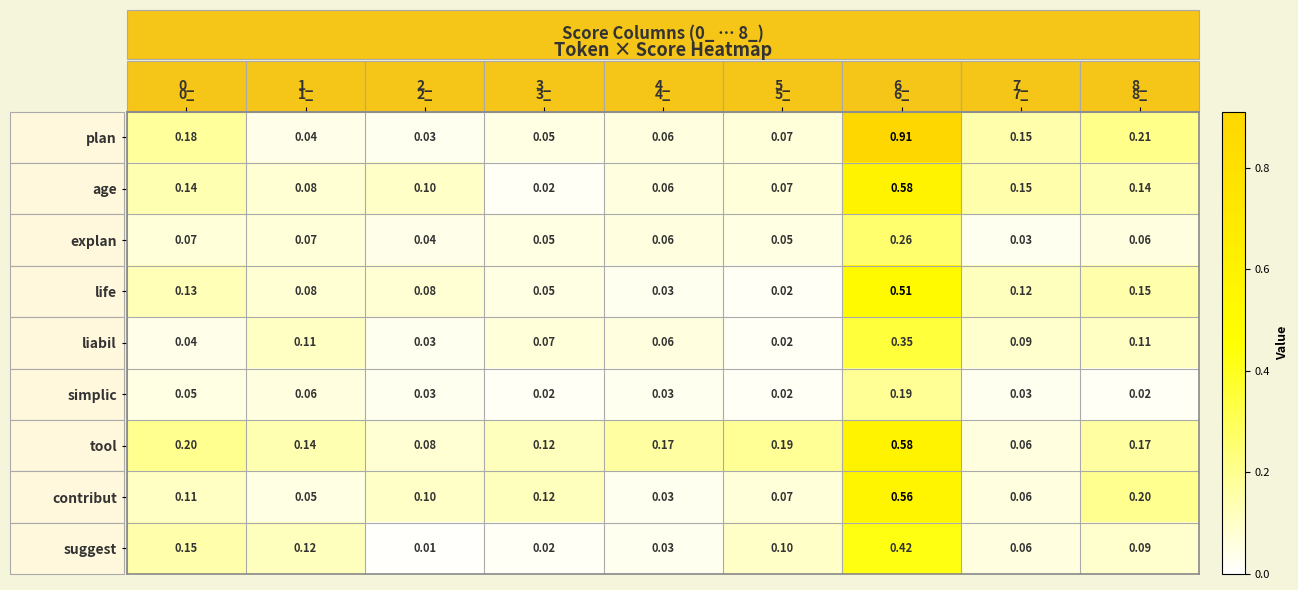

Which series has the widest spread of values?

plan